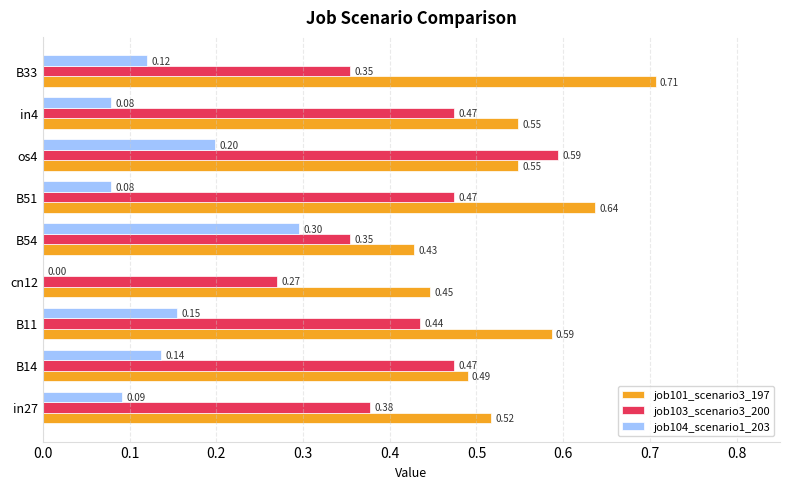

Between in27 and B11, which series saw the biggest shift?

job101_scenario3_197